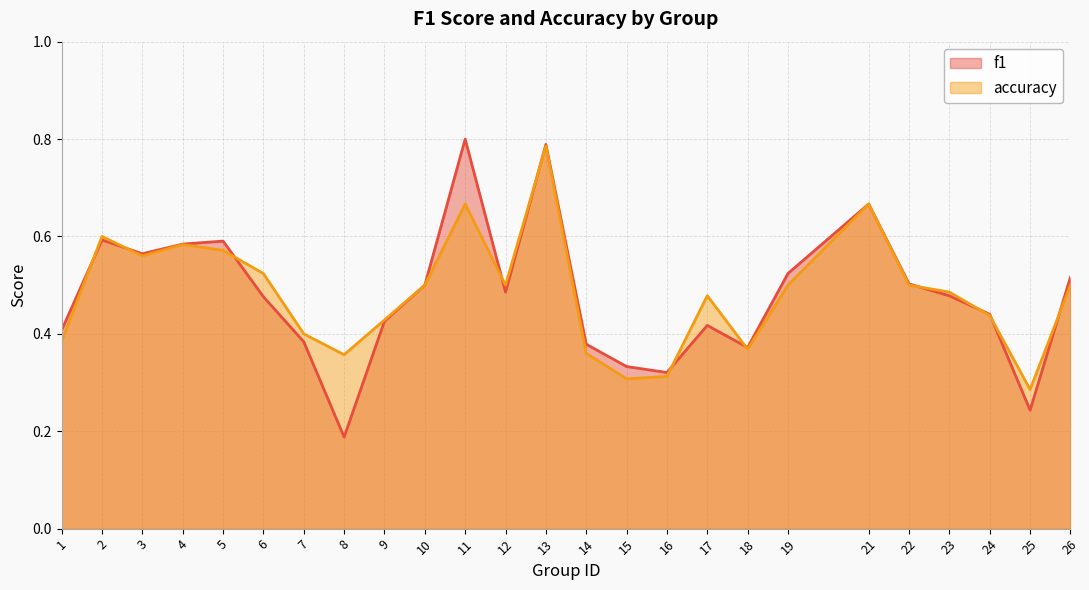

Does the chart have visible grid lines?

Yes